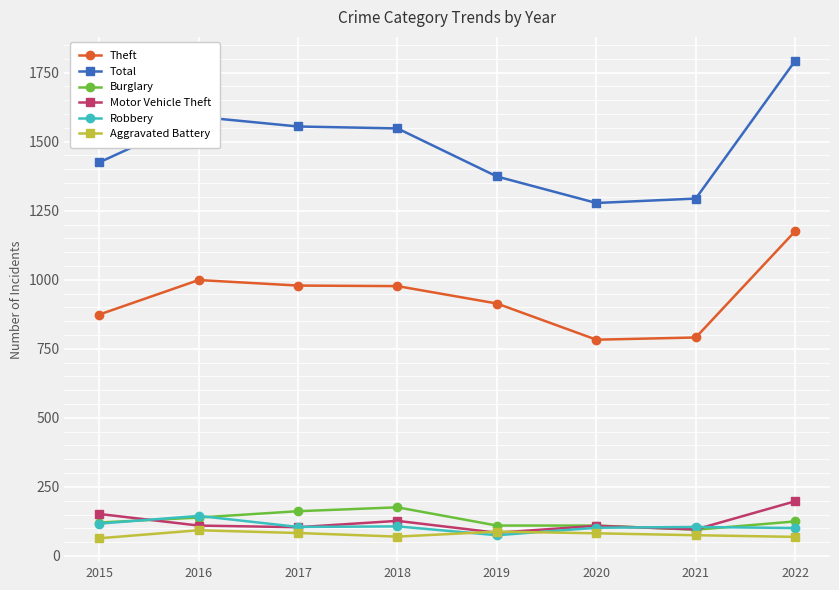

True or false: Robbery has more than 1 points higher than both neighbors.

True